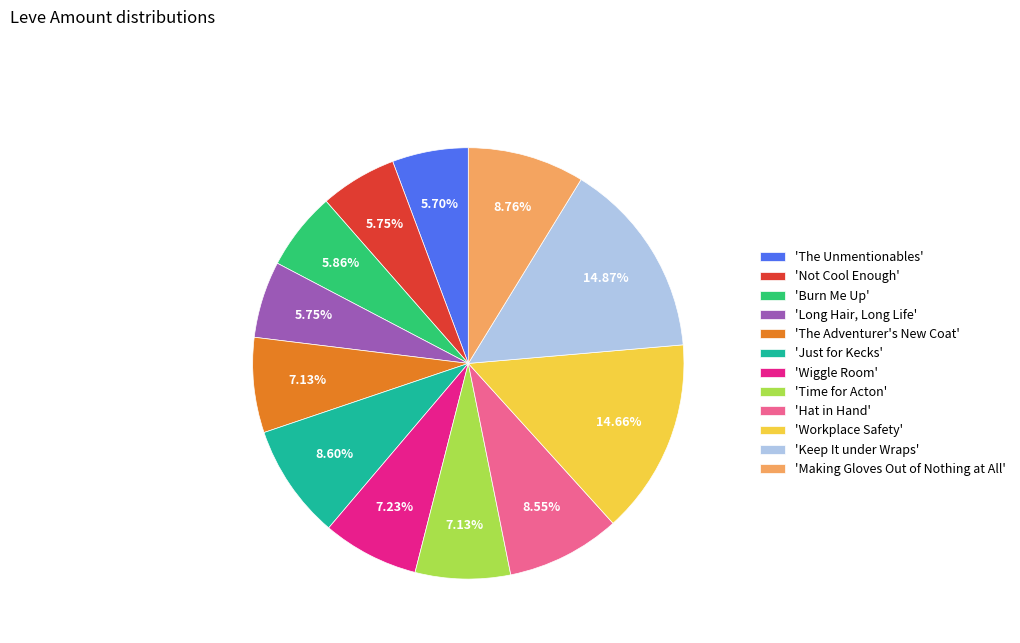

Is there a majority slice in this chart?

No